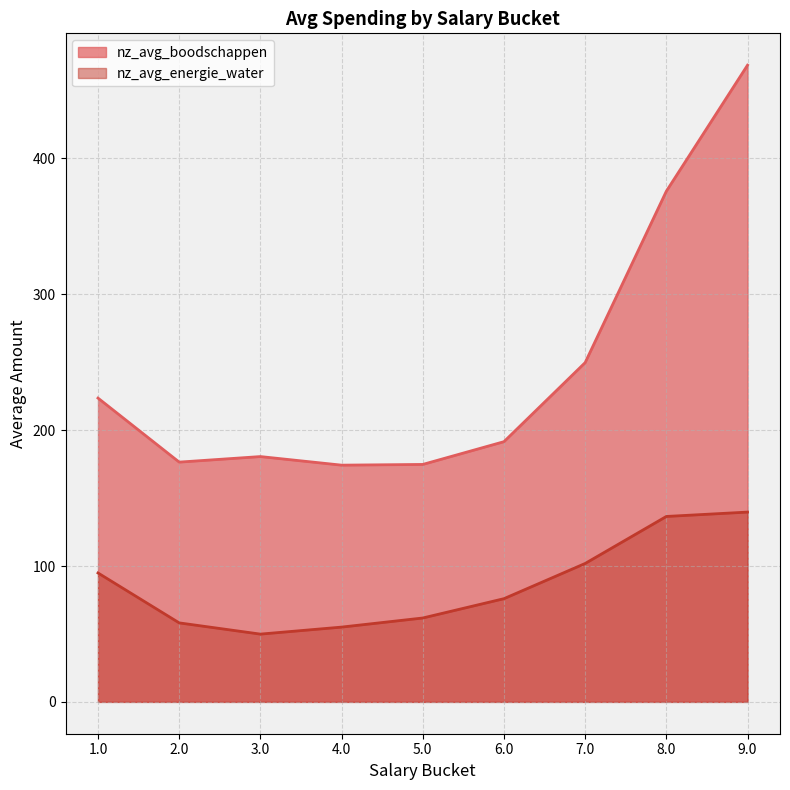

Rank the categories by nz_avg_energie_water value from highest to lowest.

9.0, 8.0, 7.0, 1.0, 6.0, 5.0, 2.0, 4.0, 3.0